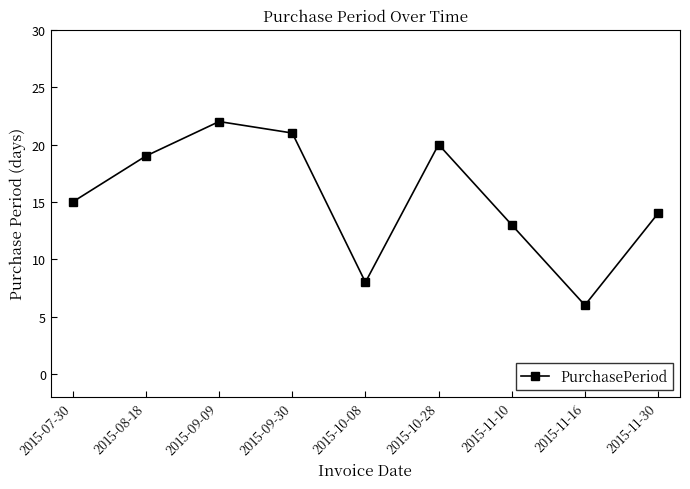

What is the label of the 7th point from the left?

2015-11-10